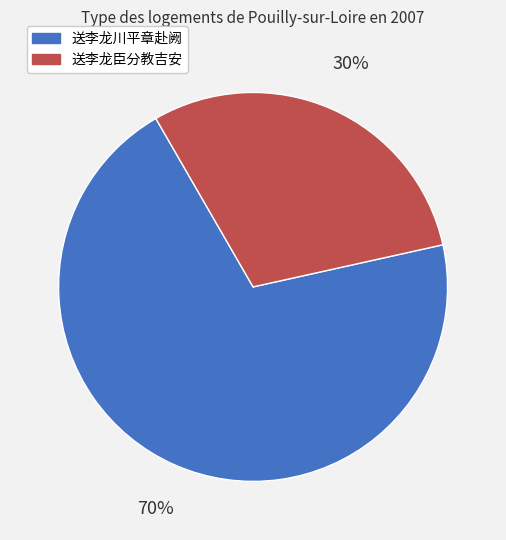

What percentage is the 送李龙川平章赴阙 slice, to the nearest percent?

70%